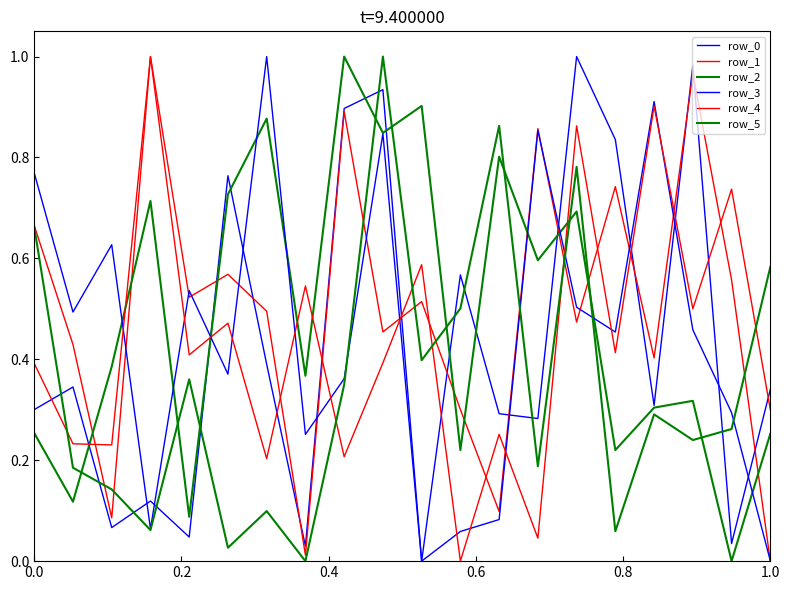

Is this an area chart (filled region under the line)?

No